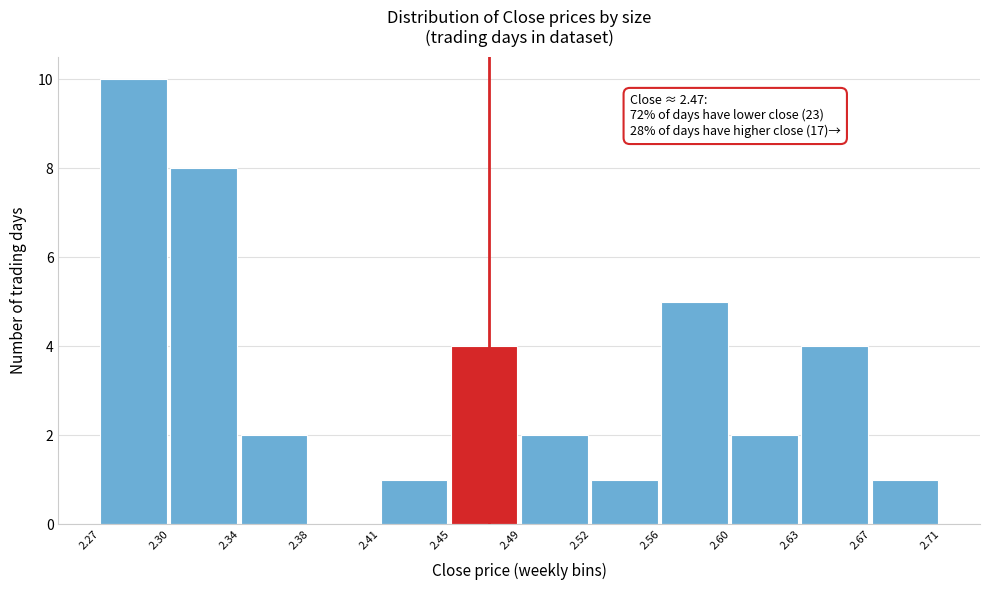

Which range on the x-axis has the tallest bar?

2.27 to 2.30